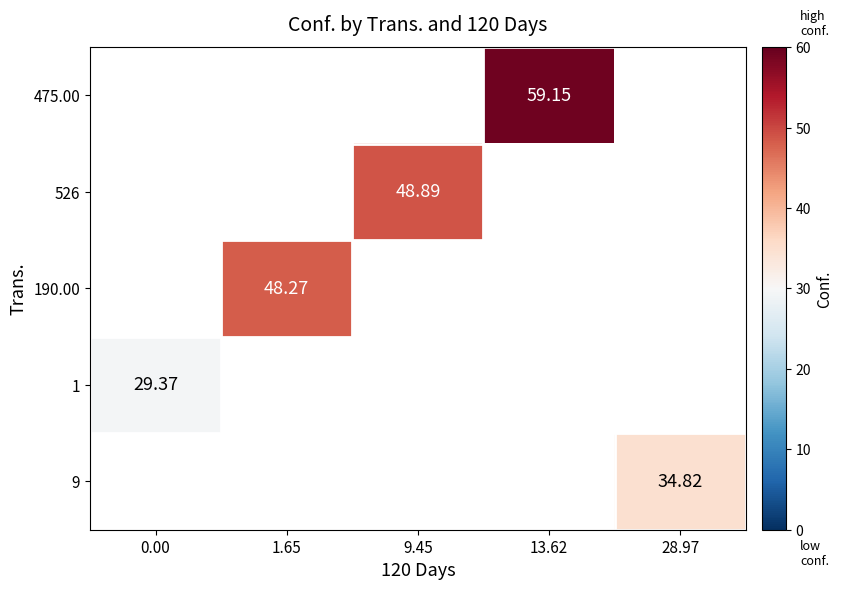

How many values in the 526 series exceed 48?

1